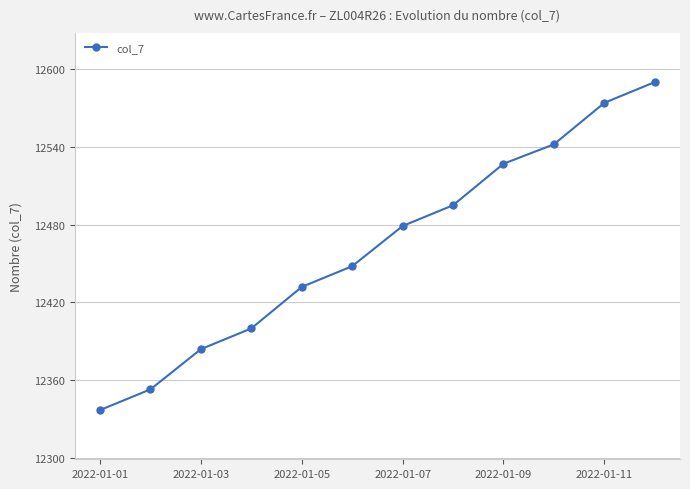

What is the minimum value shown in the chart?

12337